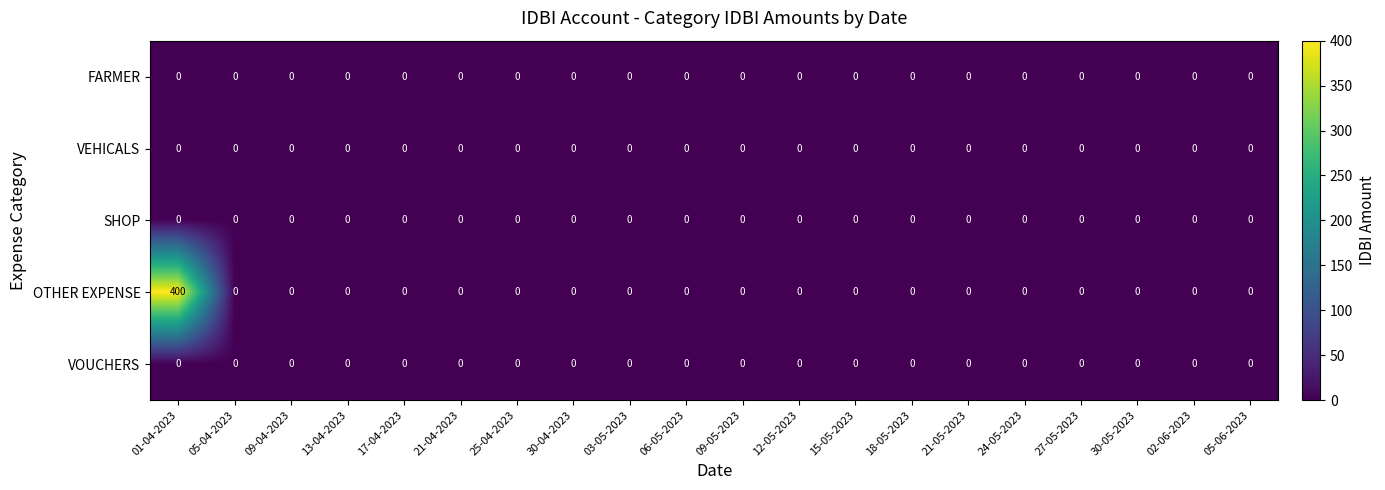

At which category does the chart reach its peak across all series?

01-04-2023